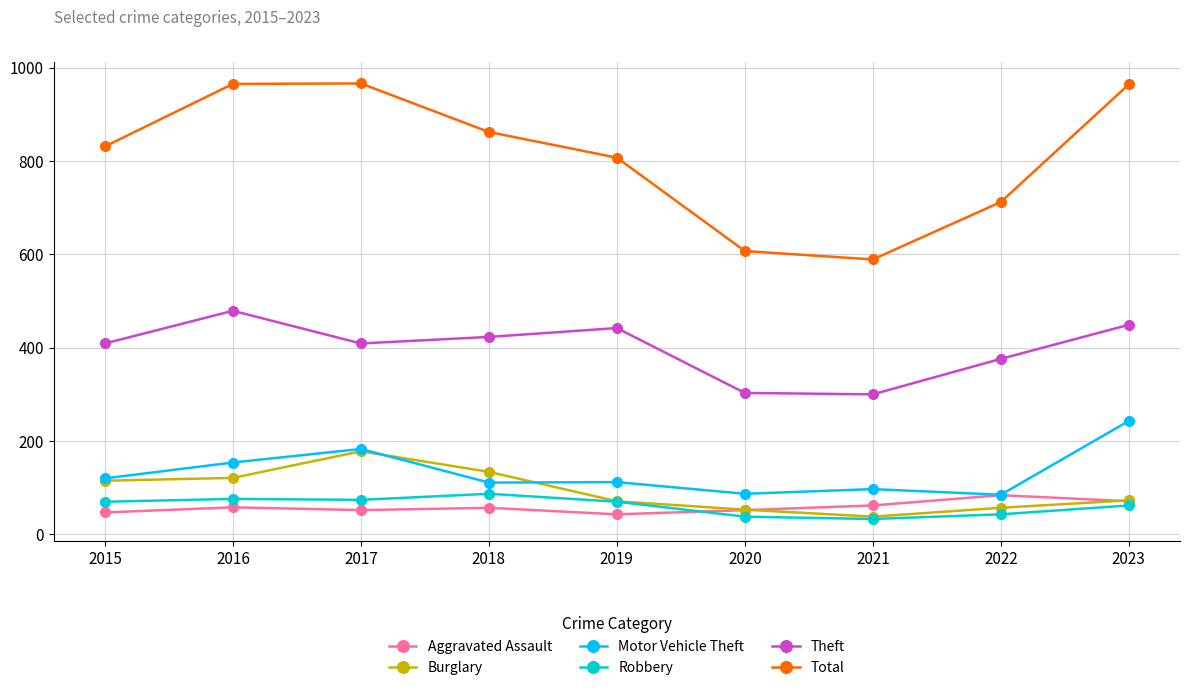

True or false: Robbery and Theft intersect in this chart.

False